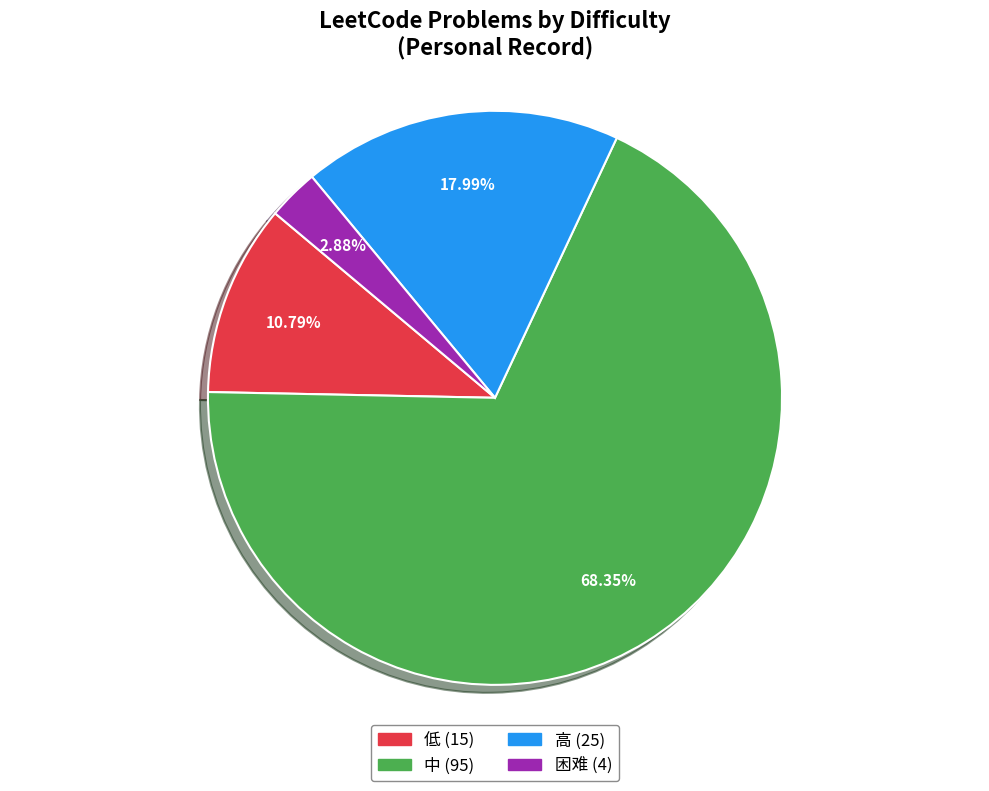

To the nearest percent, what percentage of the pie is 高?

18%